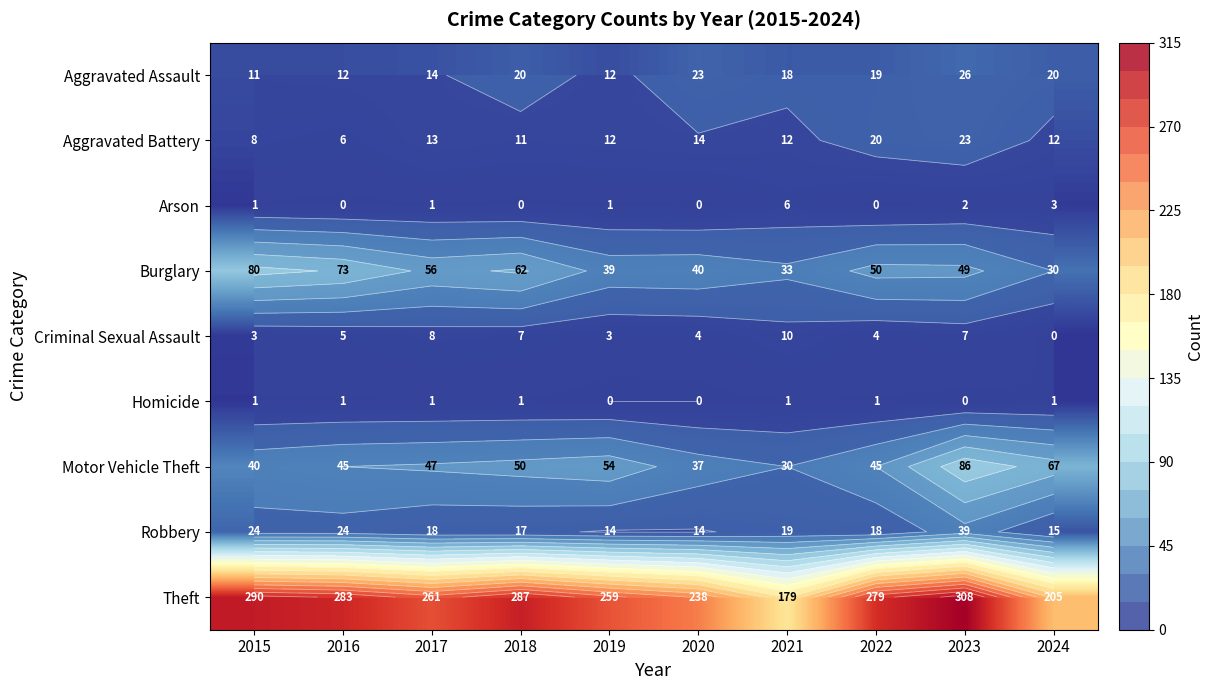

Where is Aggravated Assault nearest to the value 18?

2021